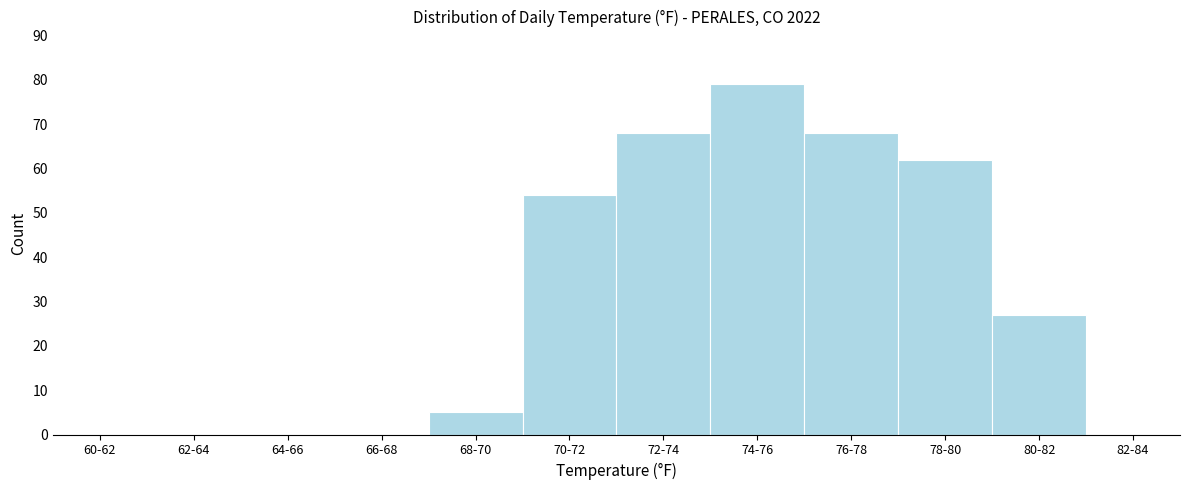

Reading left to right, transcribe all the data shown in this chart.

60-62=0	62-64=0	64-66=0	66-68=0	68-70=5	70-72=54	72-74=68	74-76=79	76-78=68	78-80=62	80-82=27	82-84=0